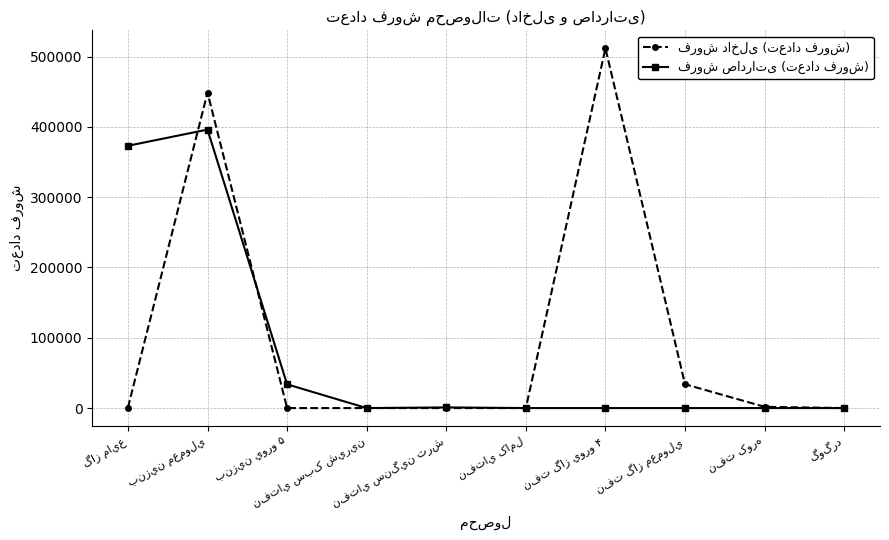

At how many categories does at least one series exceed 242401?

3